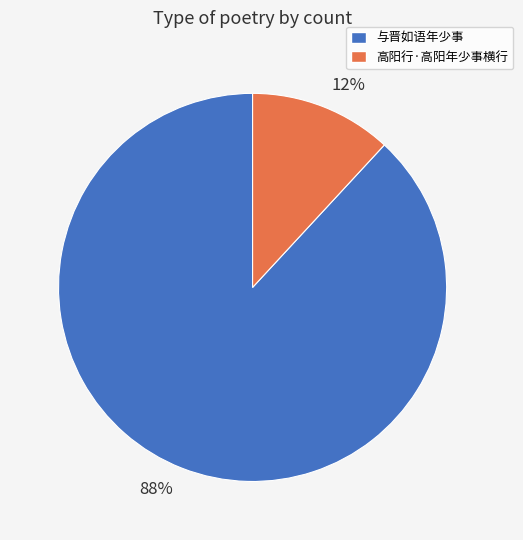

The 88% slice represents 74% of the pie. True or false?

False